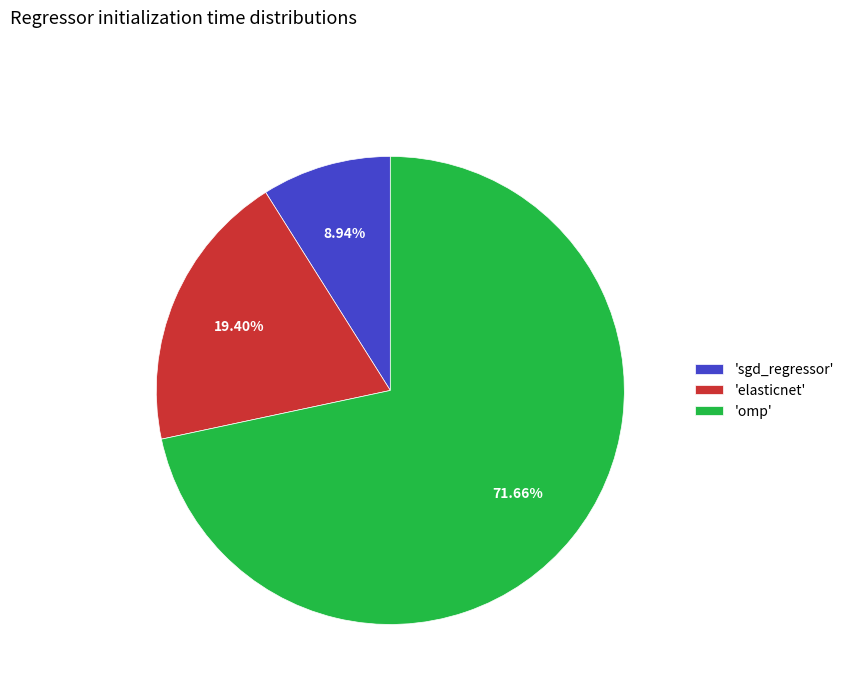

Which has a higher value, 'sgd_regressor' or 'omp'?

'omp'